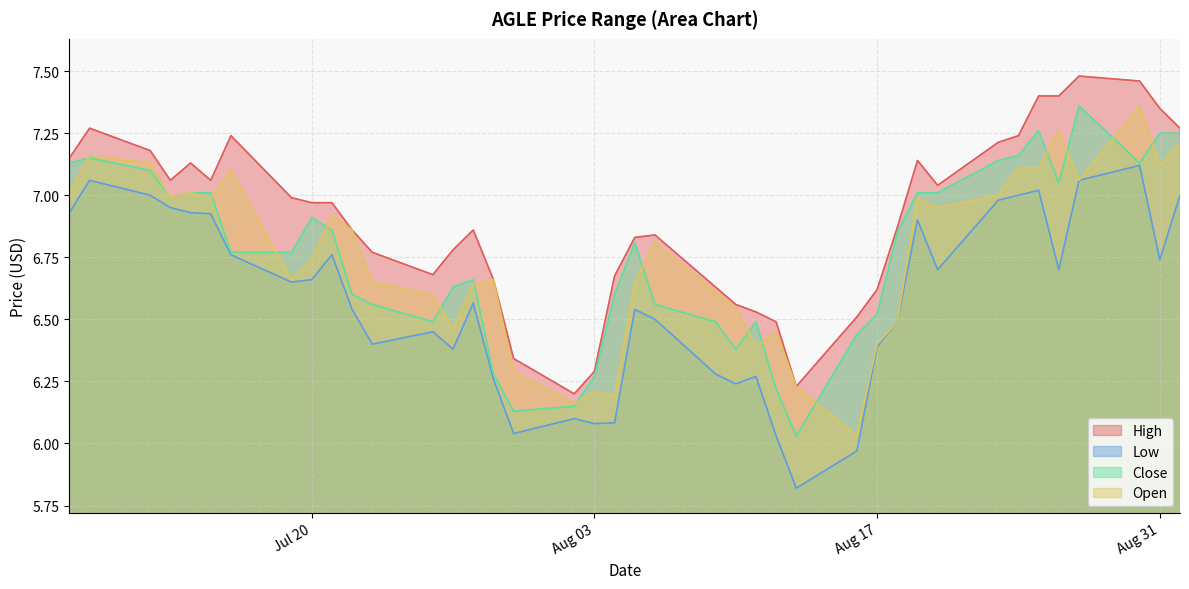

Which series has the largest range (max minus min)?

close